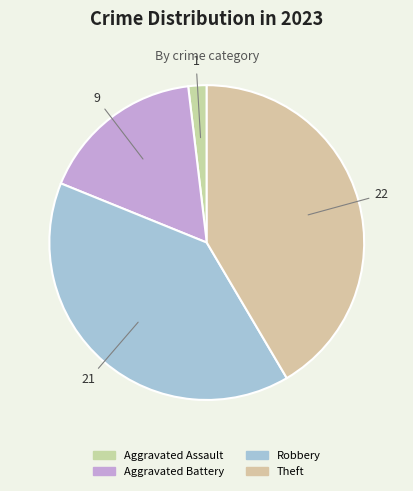

Is it true that Aggravated Battery is 17% of the pie?

True